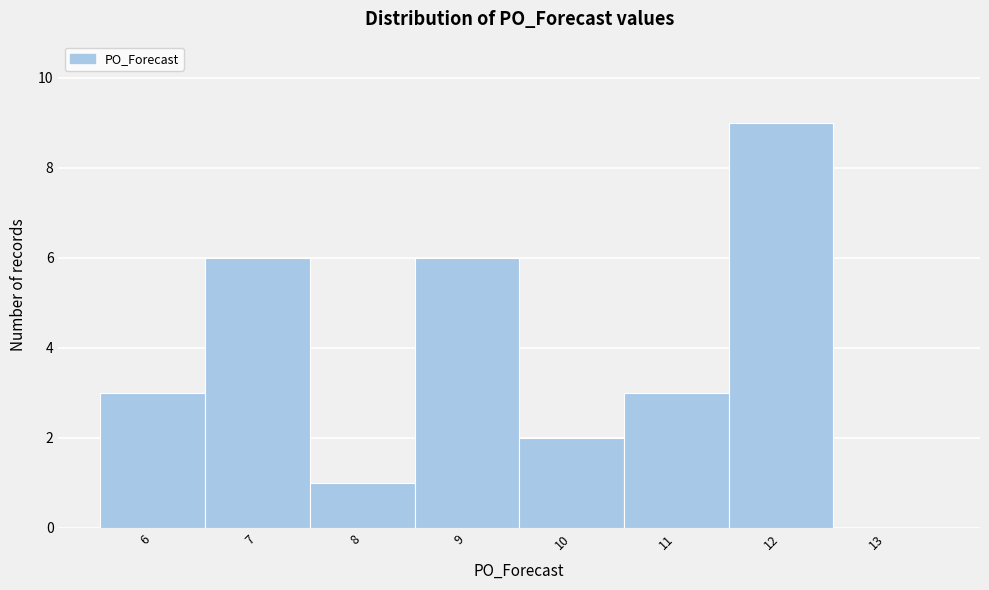

How tall is the bar that spans 9.5 to 10.5 on the x-axis? The values are not printed on the chart, so give them approximately, as read against the axis.

2